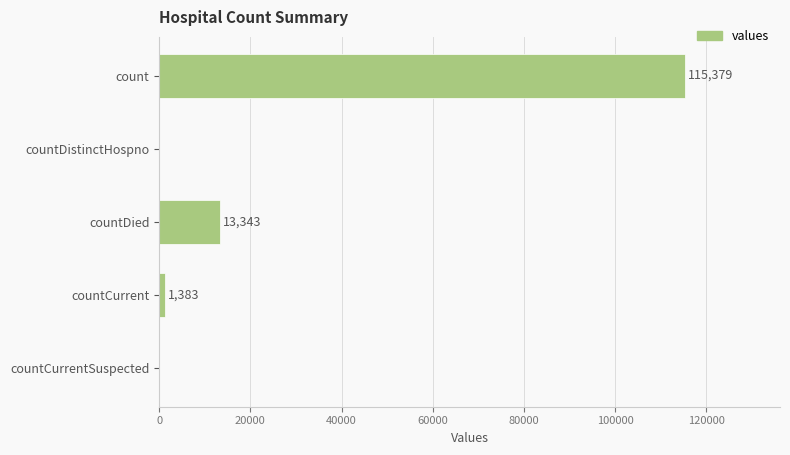

What is the sum of all values?

130105